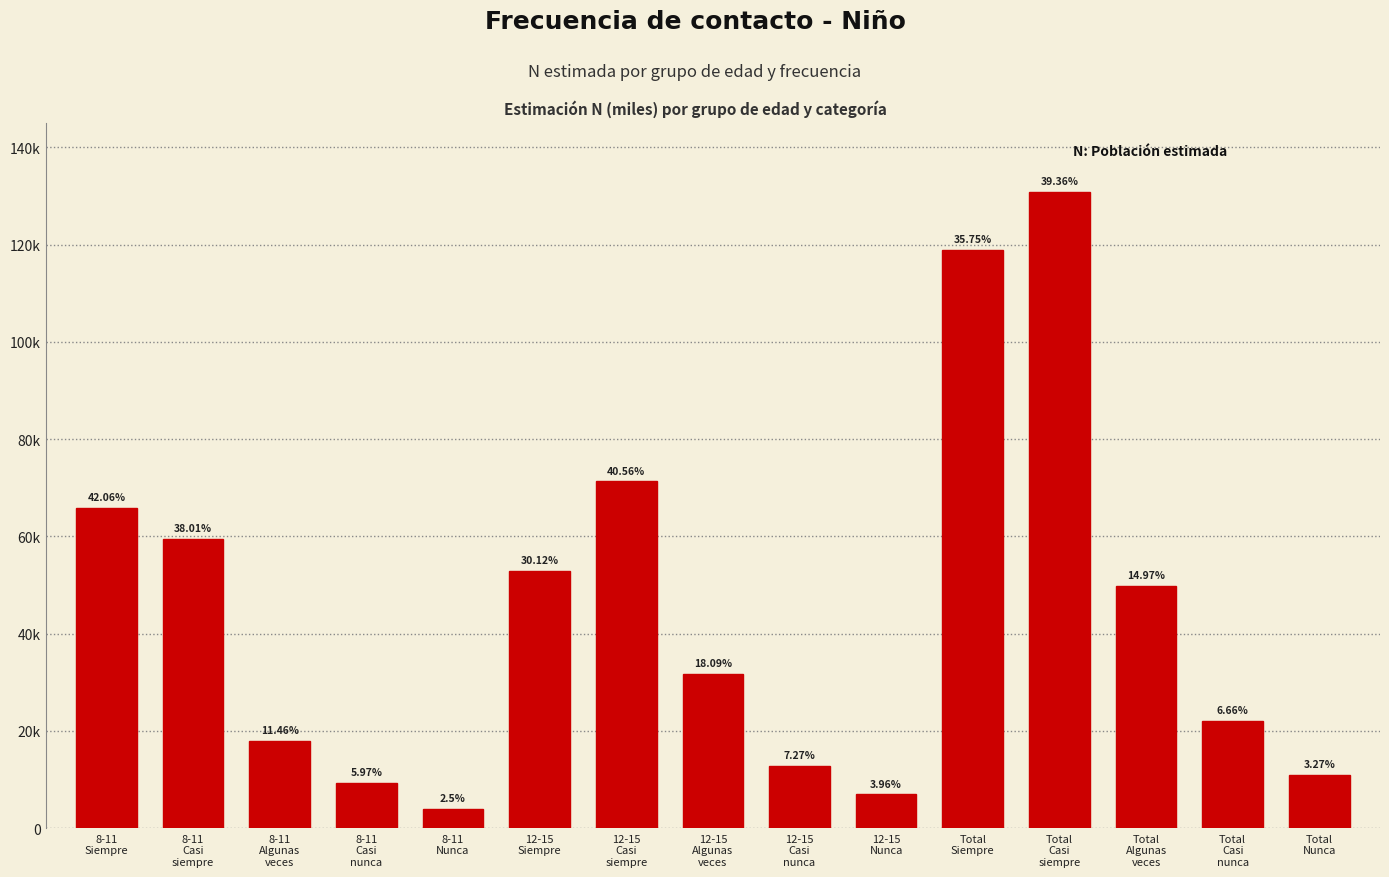

Are the bars horizontal?

No